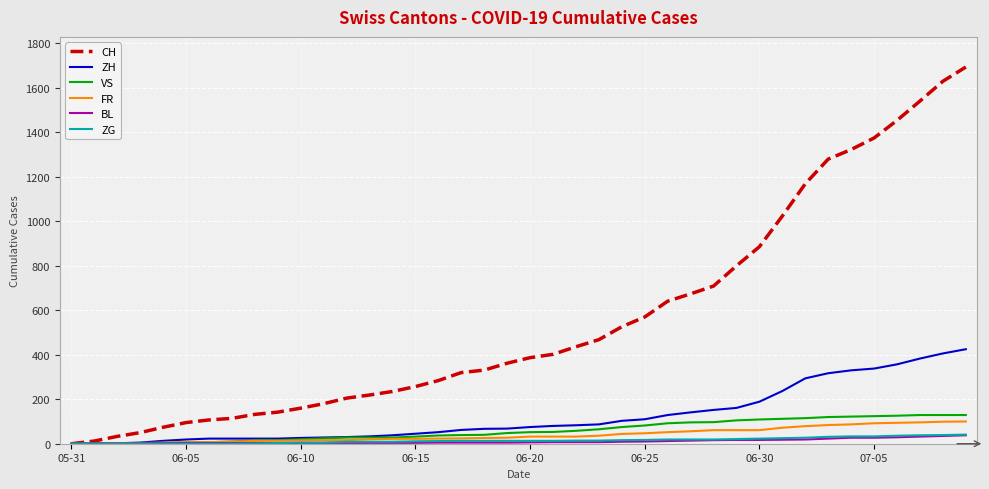

What are all the series names shown in the legend?

CH, ZH, VS, FR, BL, ZG